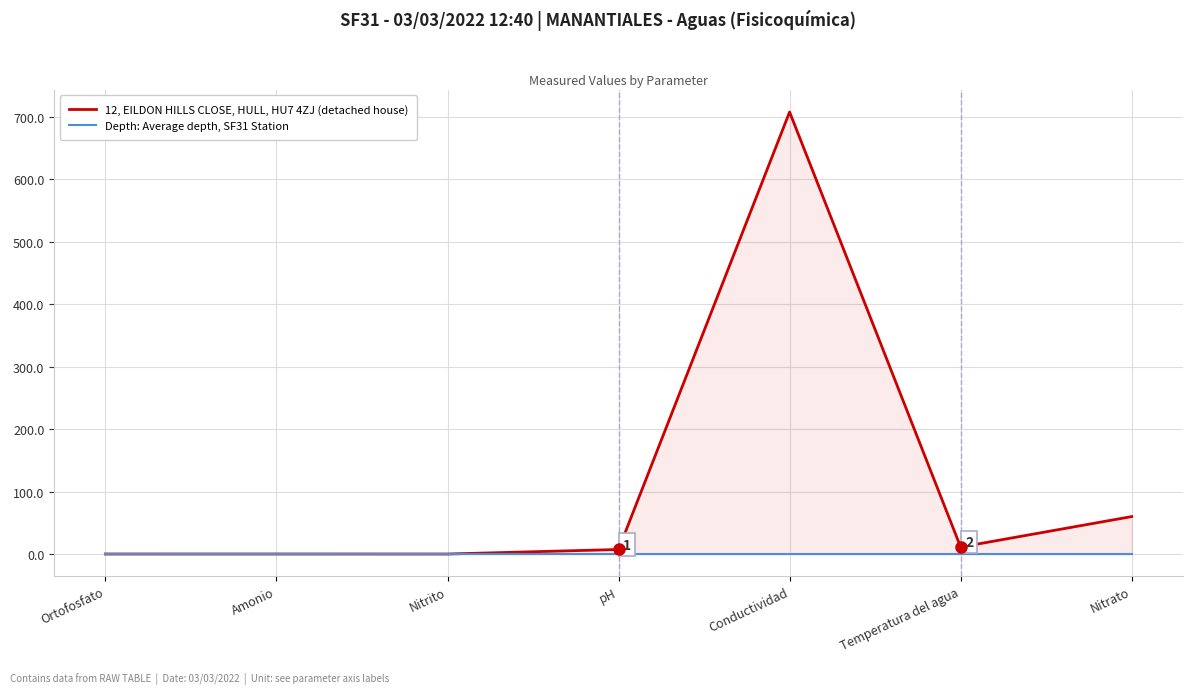

Where does the 12, EILDON HILLS CLOSE, HULL, HU7 4ZJ (detached house) series first go above 7?

pH